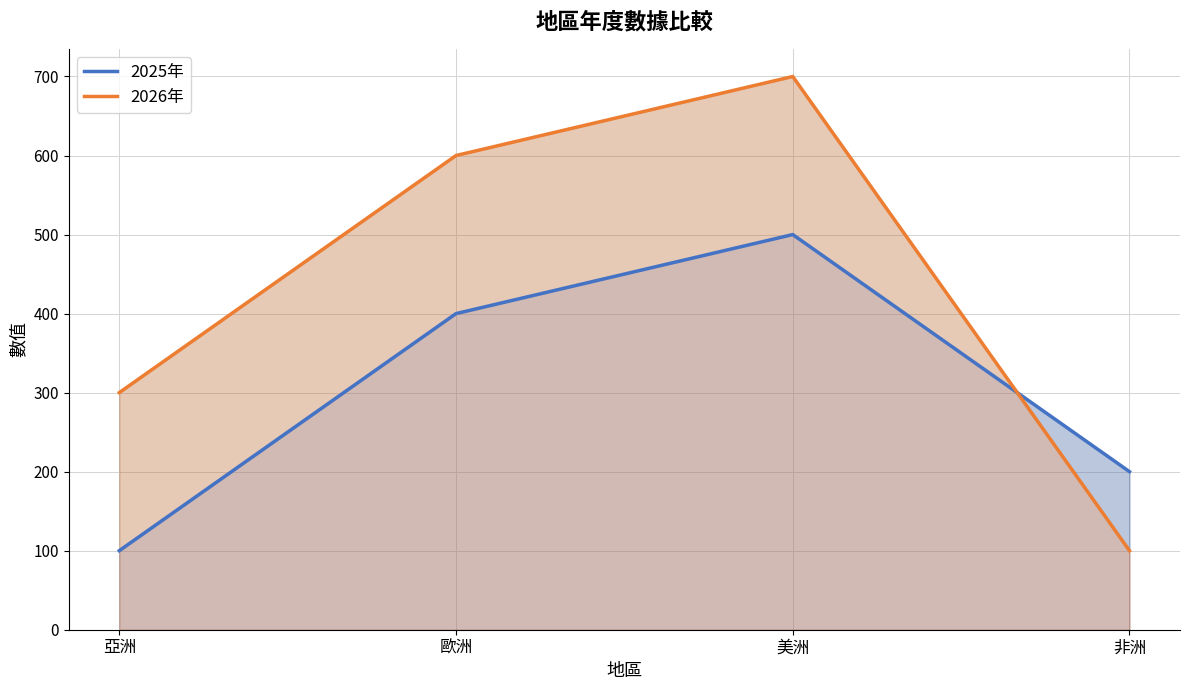

True or false: 2026年 has a value of 700 at 美洲.

True